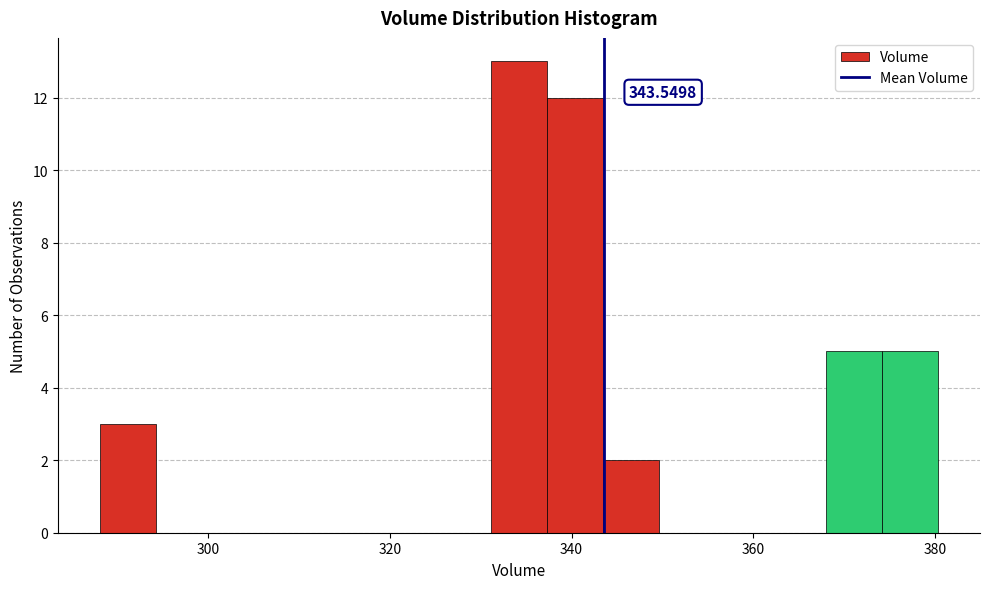

Read against the x-axis, roughly where is the centre of the tallest bar?

334